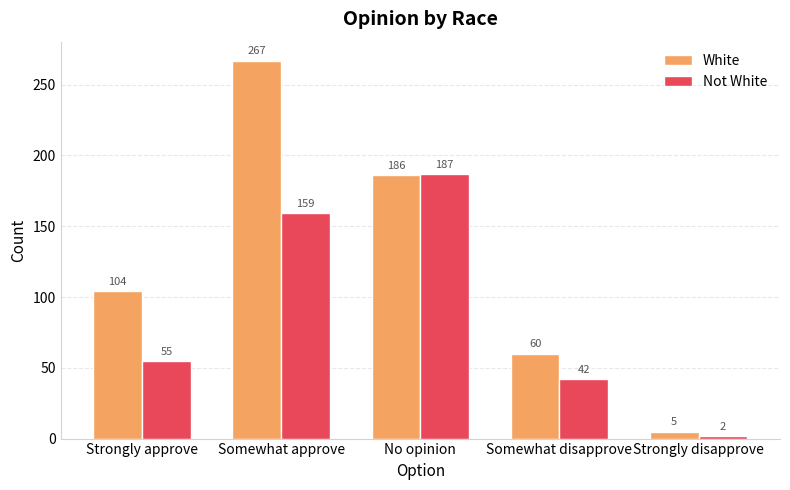

Which series has the largest total across all categories?

White